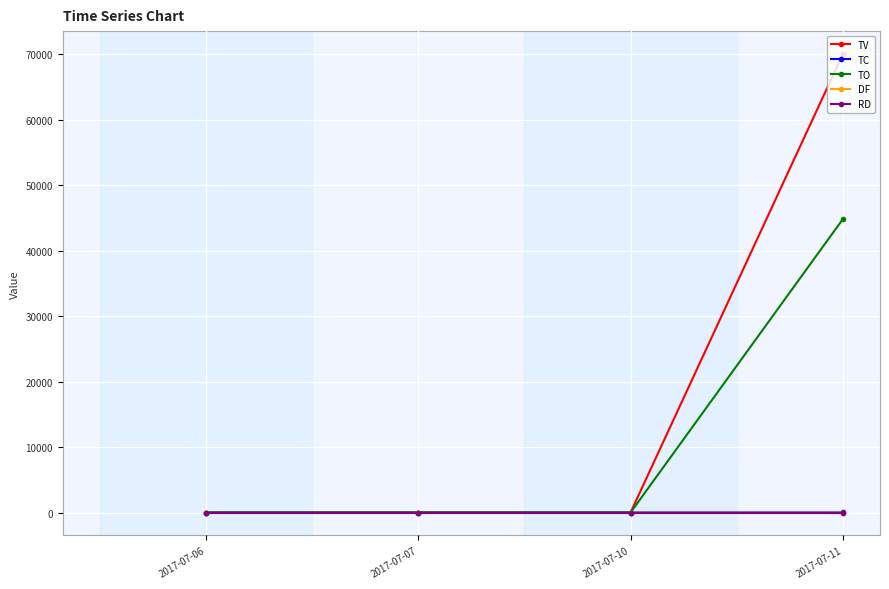

True or false: RD and TC cross at least once.

False